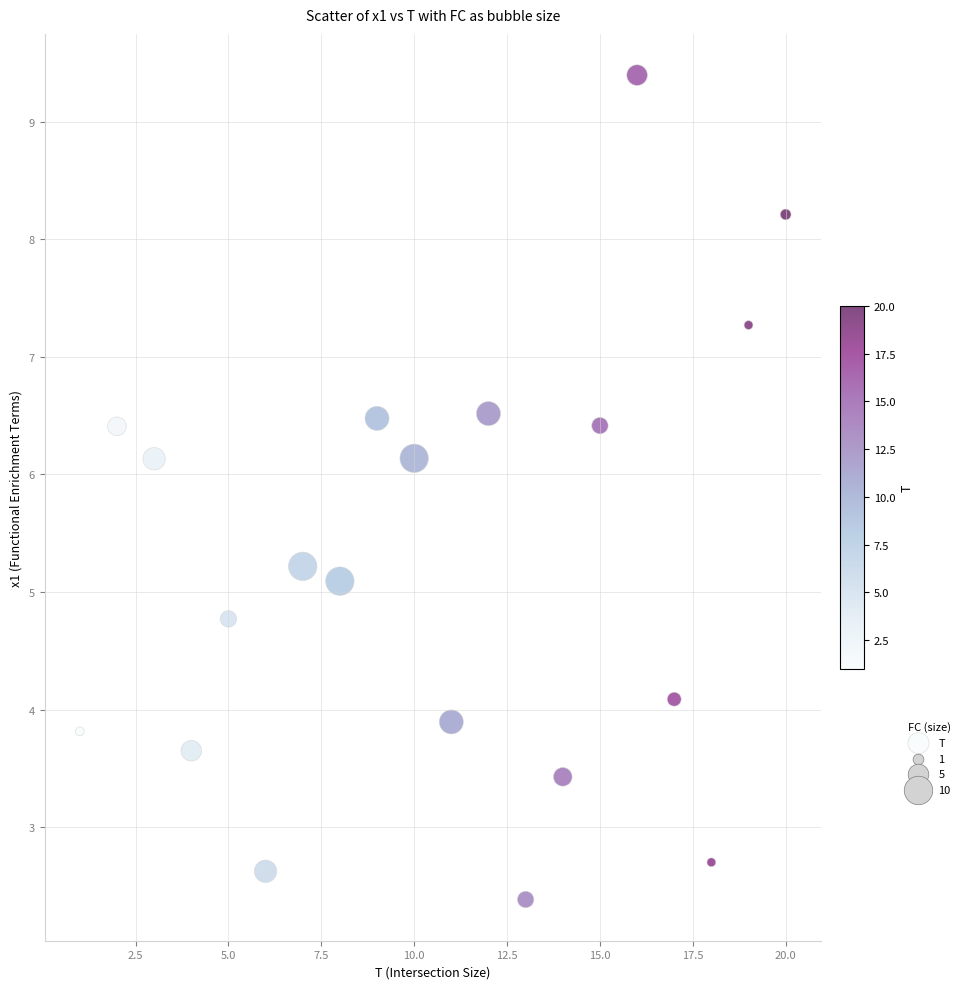

What Y value in the scatter plot is closest to 5?

5.1